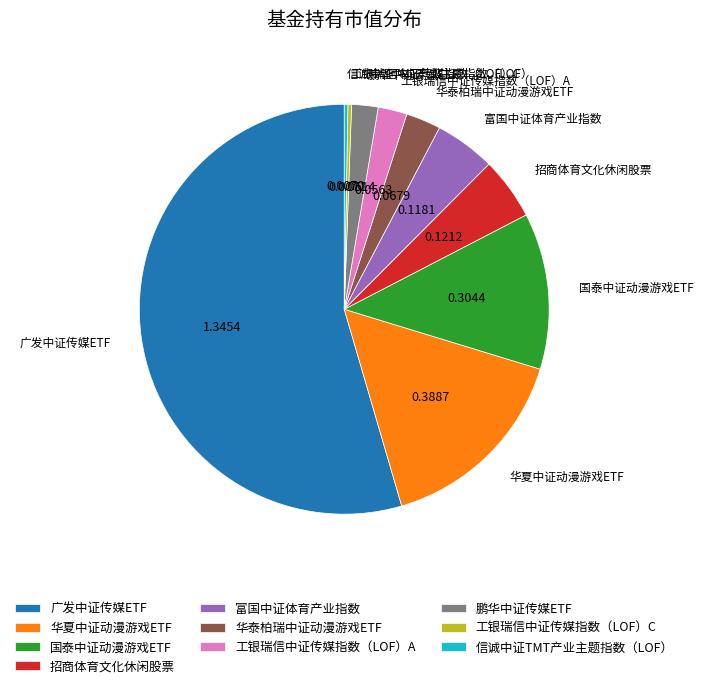

Is the sum of 富国中证体育产业指数 and 工银瑞信中证传媒指数（LOF）C greater than half?

No